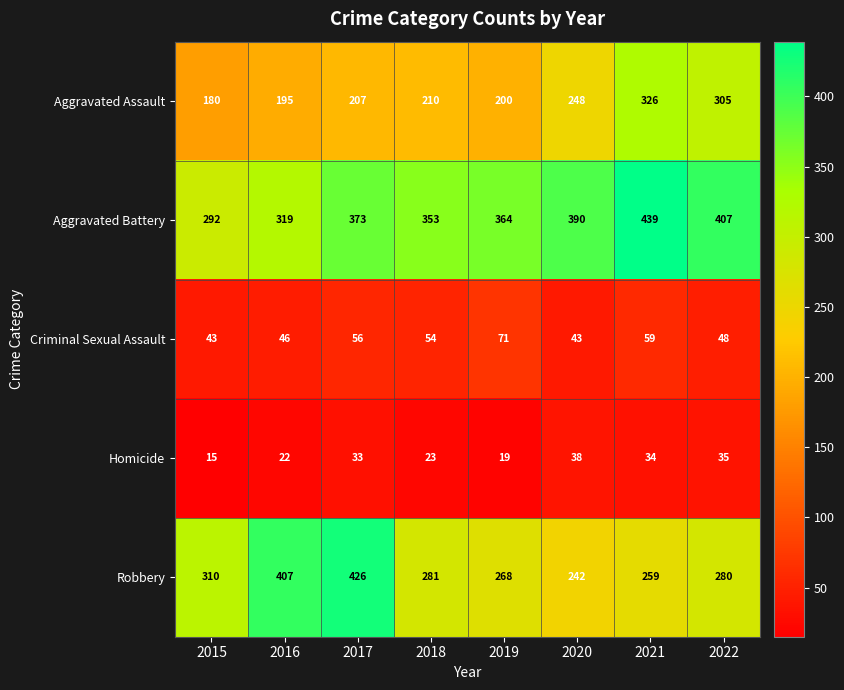

What is the sum of all Criminal Sexual Assault values?

420